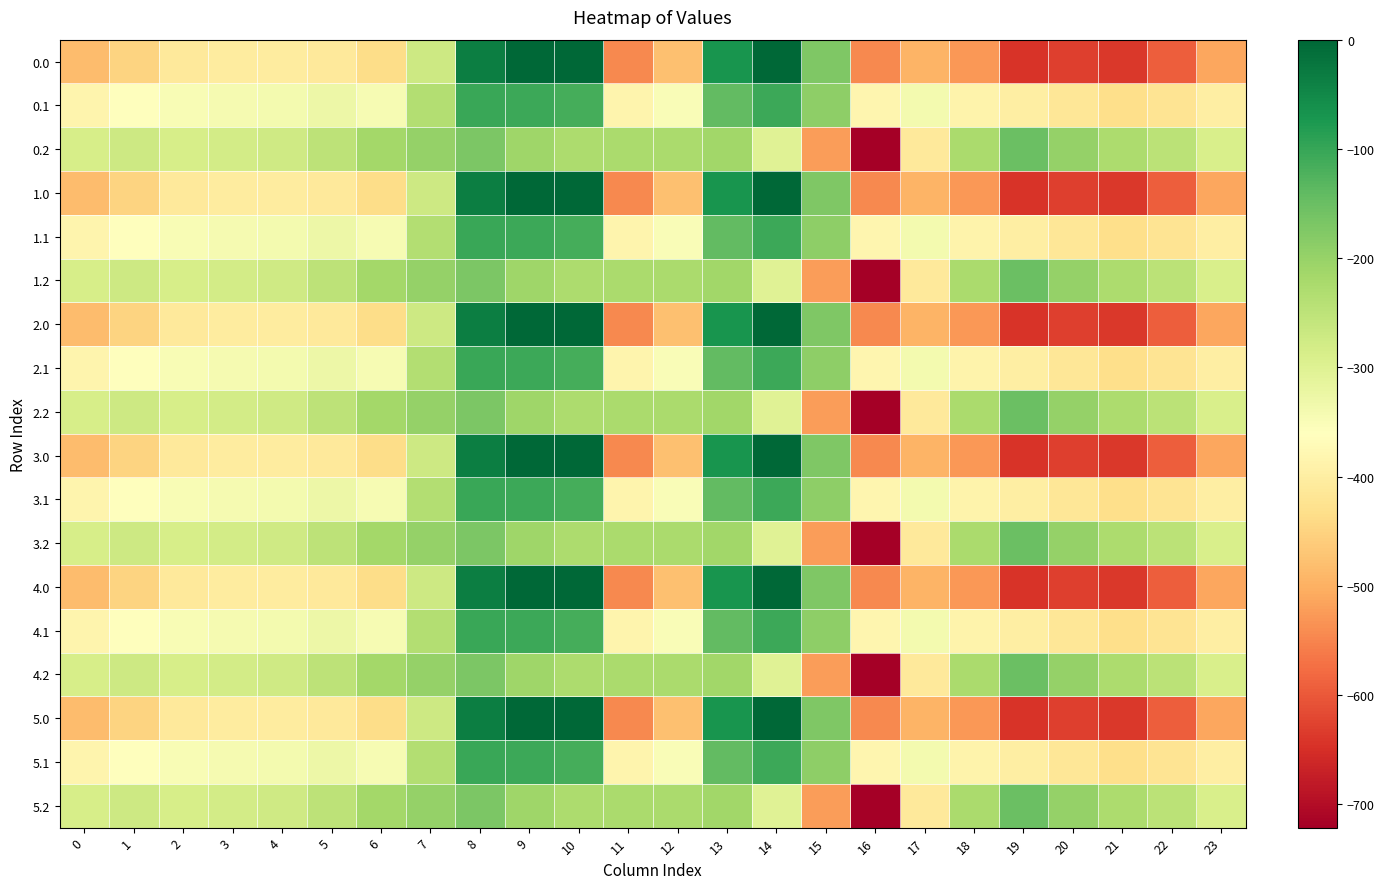

What is the total value across all series at 11?

-6925.4